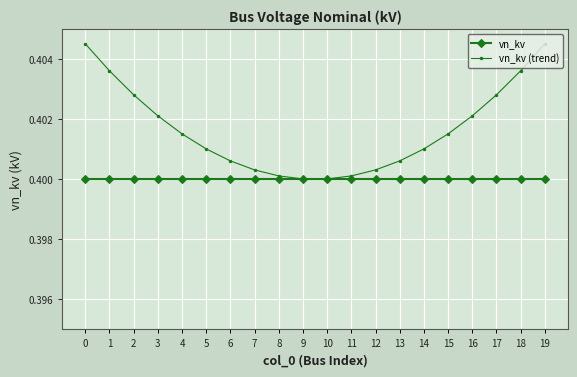

The vn_kv (trend) series shows 0.4 at 14. True or false?

True